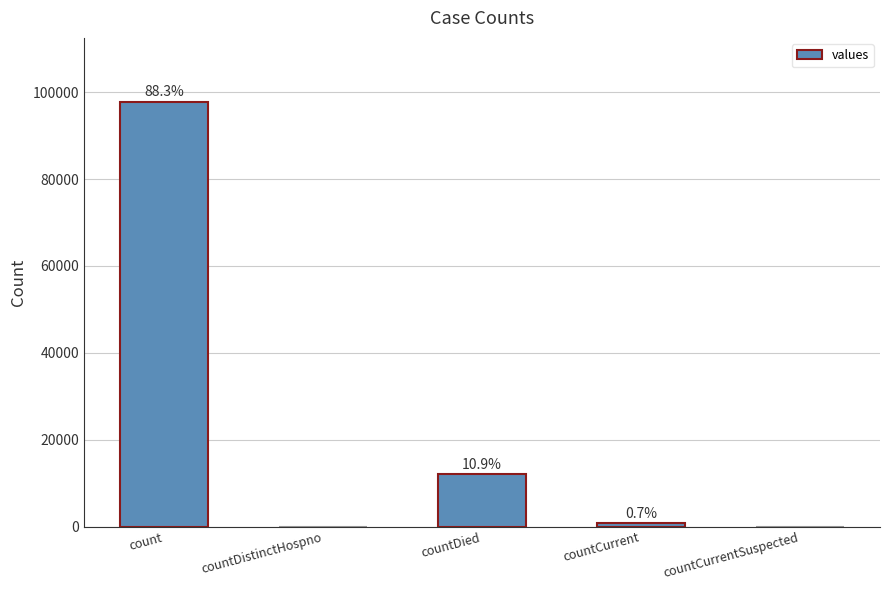

True or false: the data shows -58962 at countDistinctHospno.

False